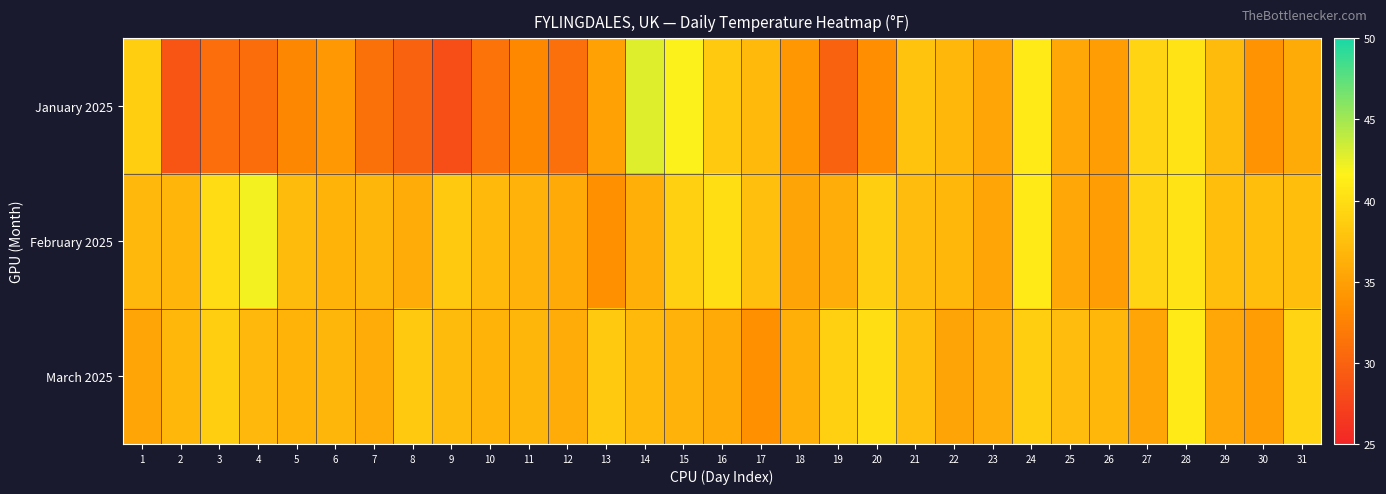

Reading left to right, list all the values displayed in this chart.

January 2025: 1=38.7	2=28.9	3=30.9	4=30.8	5=33.0	6=34.3	7=31.2	8=29.9	9=28.3	10=31.3	11=33.2	12=31.1	13=35.1	14=42.8	15=41.7	16=38.3	17=37.1	18=34.2	19=29.9	20=33.6	21=37.8	22=36.9	23=35.5	24=41.0	25=35.6	26=34.8	27=39.2	28=40.5	29=37.2	30=33.9	31=35.9
February 2025: 1=37.0	2=36.7	3=39.9	4=42.0	5=37.2	6=36.6	7=36.8	8=36.0	9=38.3	10=37.1	11=36.5	12=35.8	13=33.7	14=36.2	15=38.9	16=40.1	17=37.5	18=35.3	19=36.1	20=38.7	21=37.3	22=36.9	23=35.5	24=41.0	25=35.6	26=34.8	27=39.2	28=40.5	29=37.4	30=37.4	31=37.4
March 2025: 1=35.5	2=36.9	3=38.7	4=37.0	5=36.6	6=36.8	7=36.0	8=38.3	9=37.2	10=36.6	11=36.8	12=36.0	13=38.3	14=37.1	15=36.5	16=35.8	17=33.7	18=36.2	19=38.9	20=40.1	21=37.5	22=35.3	23=36.1	24=38.7	25=37.3	26=36.9	27=35.5	28=41.0	29=35.6	30=34.8	31=39.2